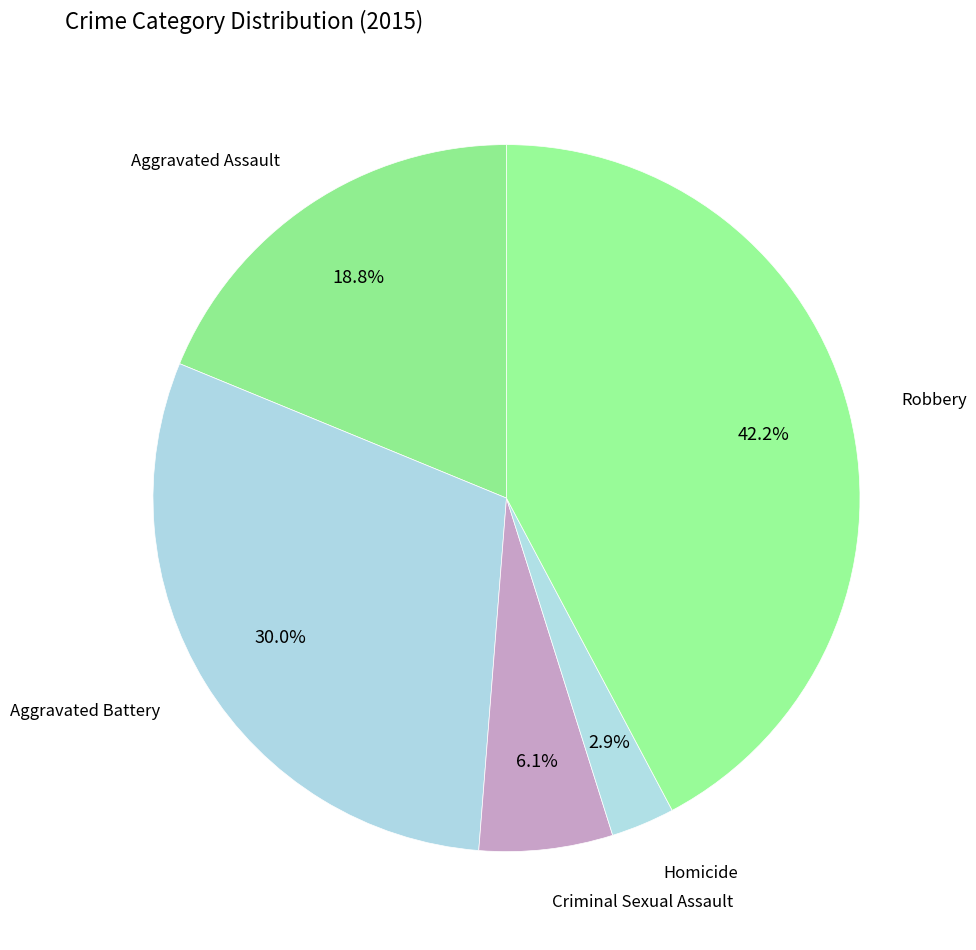

How many segments does this pie chart have?

5